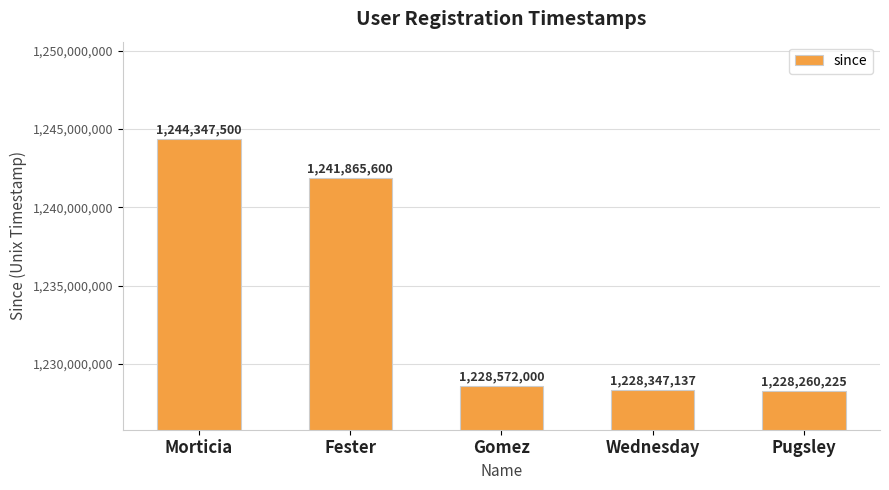

Between Gomez and Pugsley, which is larger?

Gomez